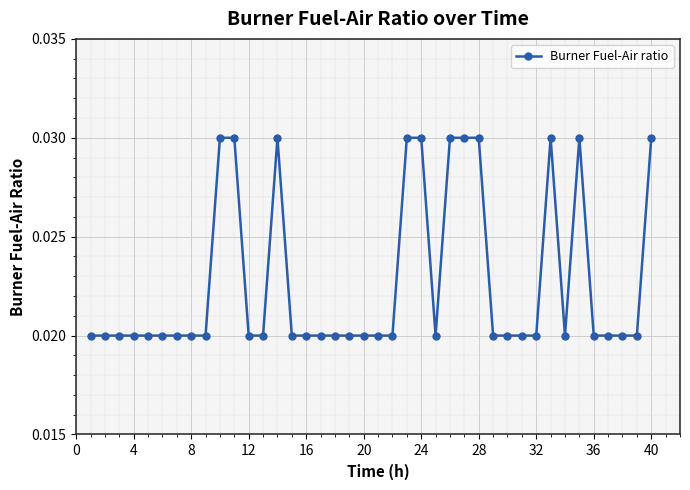

Count the values in the range 0 to 1.

40